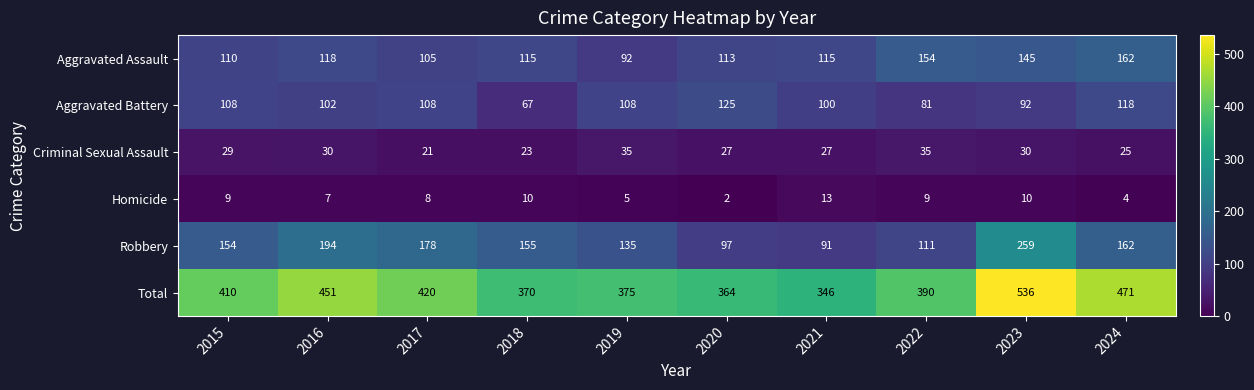

At how many categories does at least one series exceed 348?

9